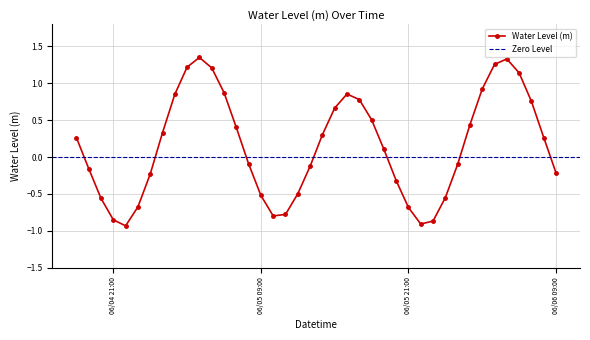

Between 2023-06-05 23:00:00 and 2023-06-05 04:00:00, which is larger?

2023-06-05 04:00:00